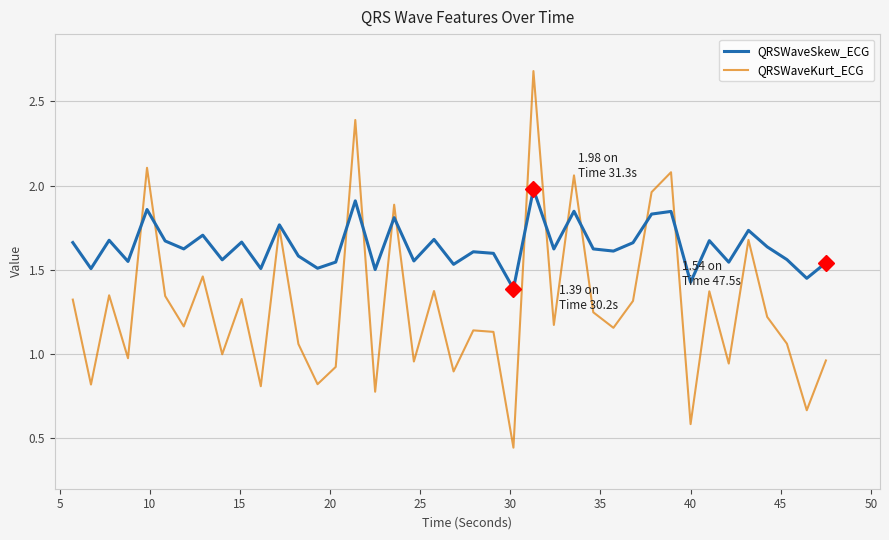

Which series has the largest range (max minus min)?

QRSWaveKurt_ECG